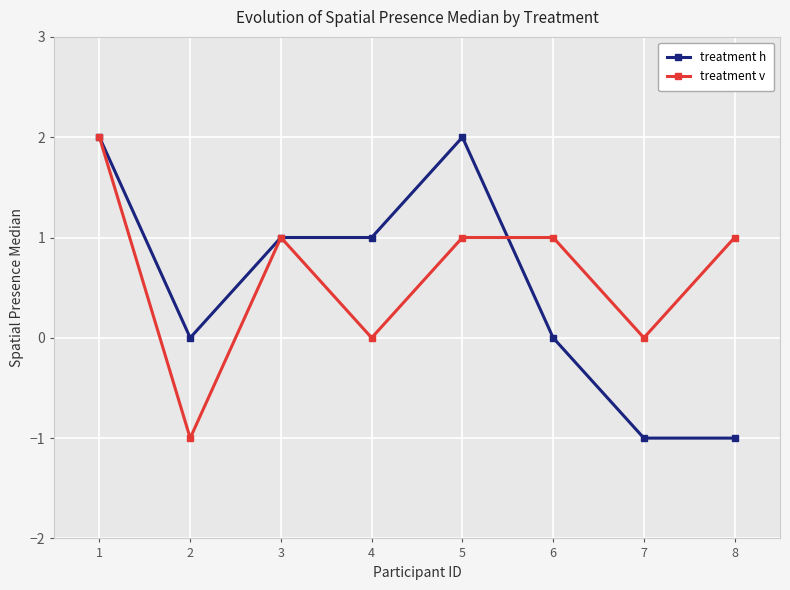

At which label does treatment v reach its minimum?

2